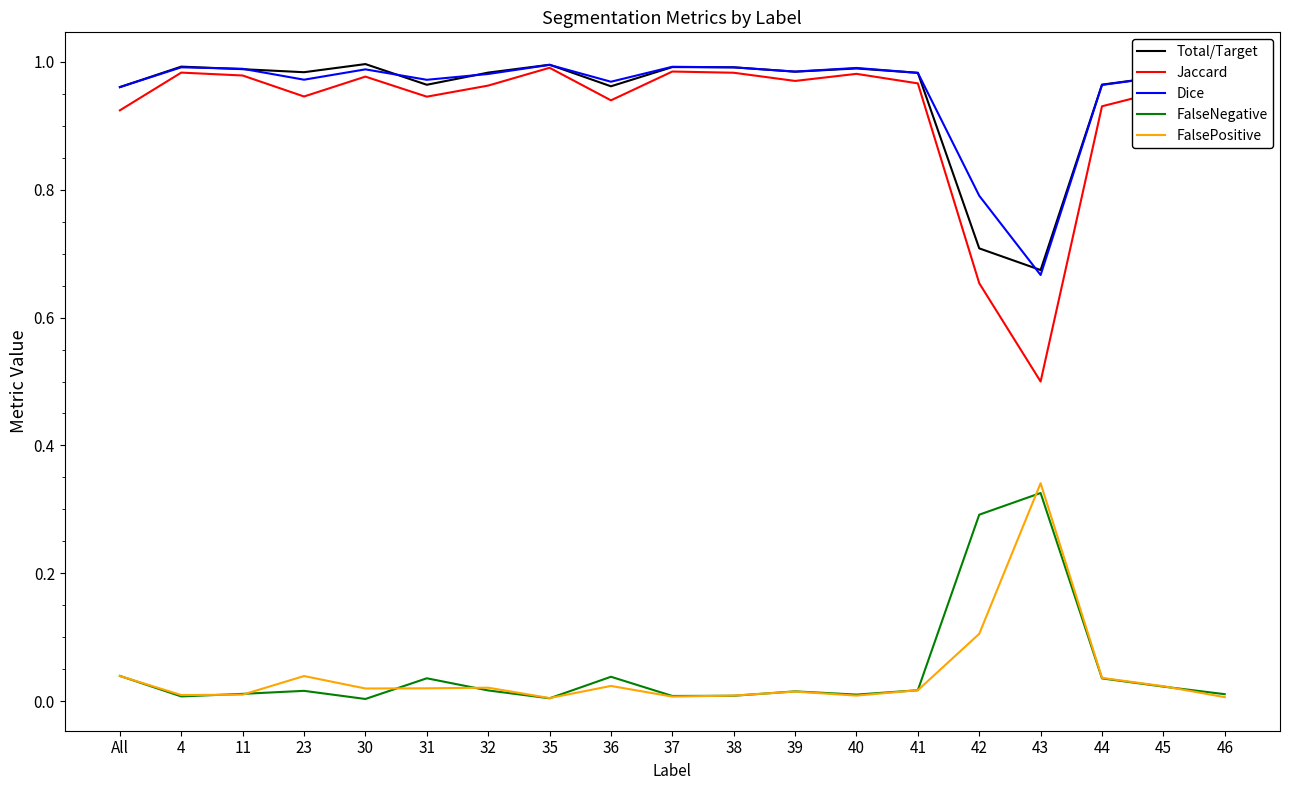

Is the value of Total/Target at 36 greater than the value of FalseNegative at 36?

Yes